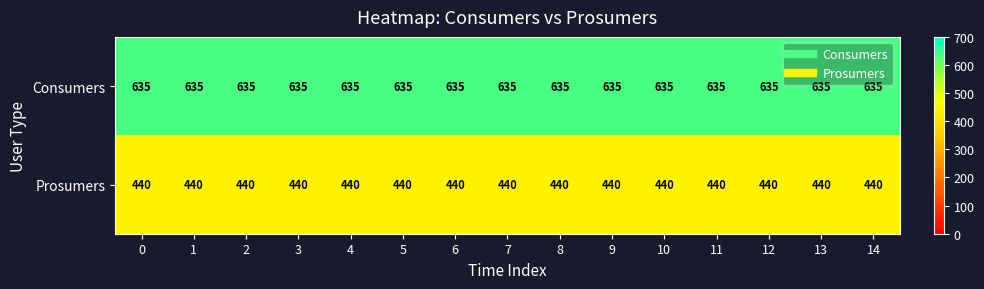

What value does the Prosumers series have at 5?

440